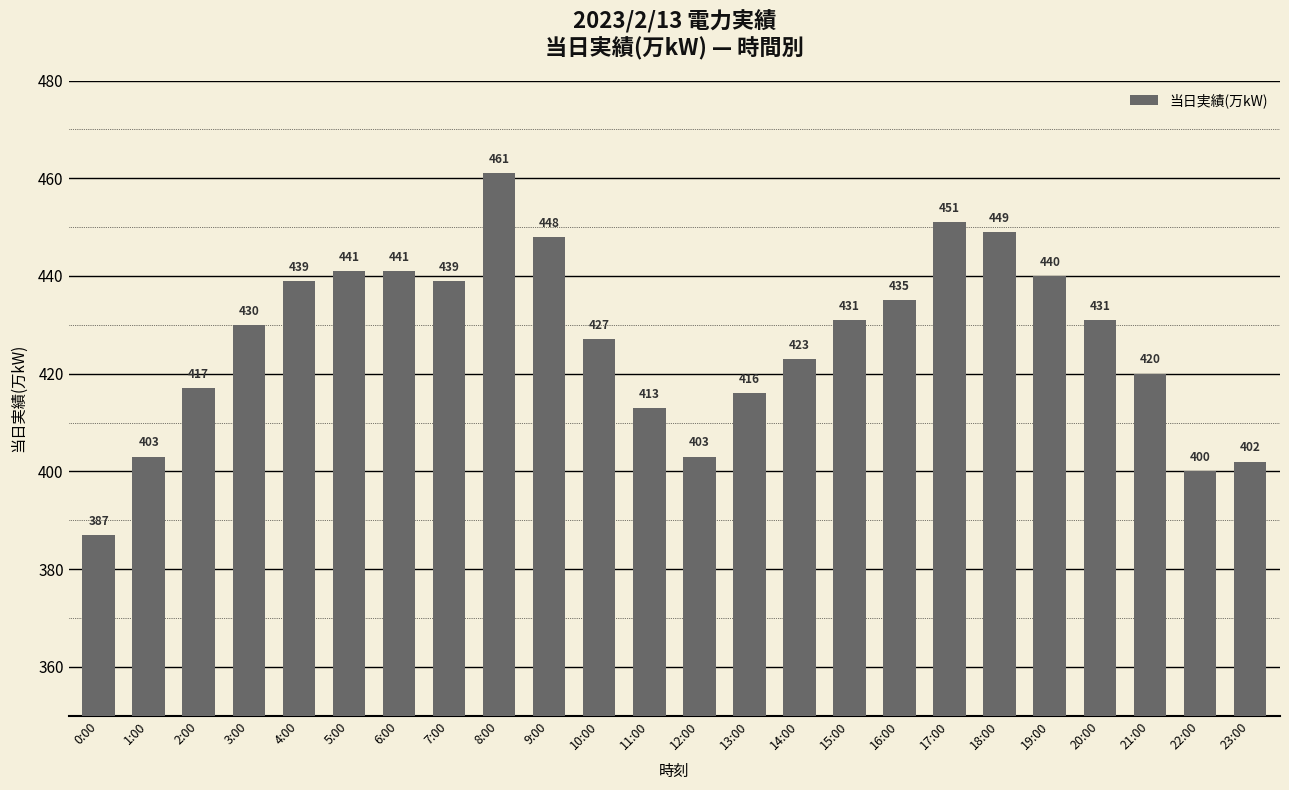

What is the greatest value displayed?

461